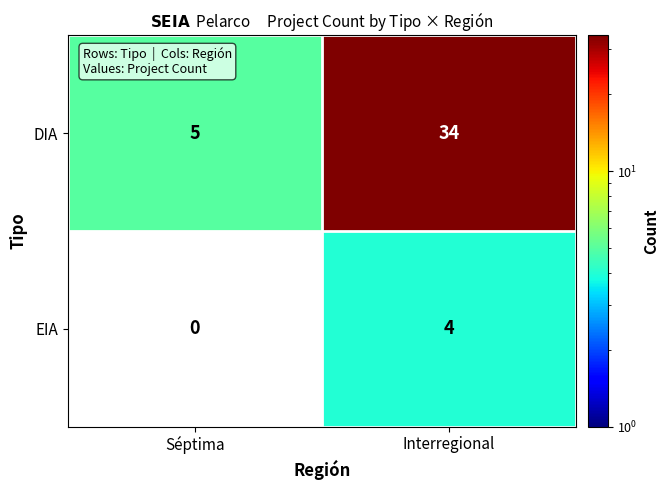

What is the total value across all series at Interregional?

38